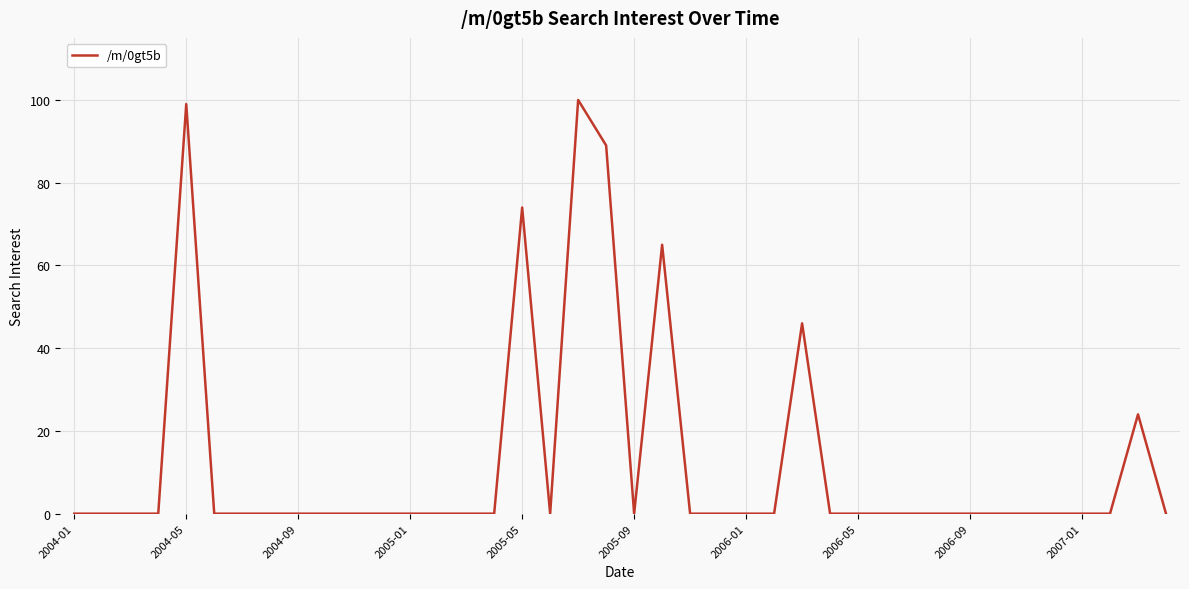

What is the average value?

12